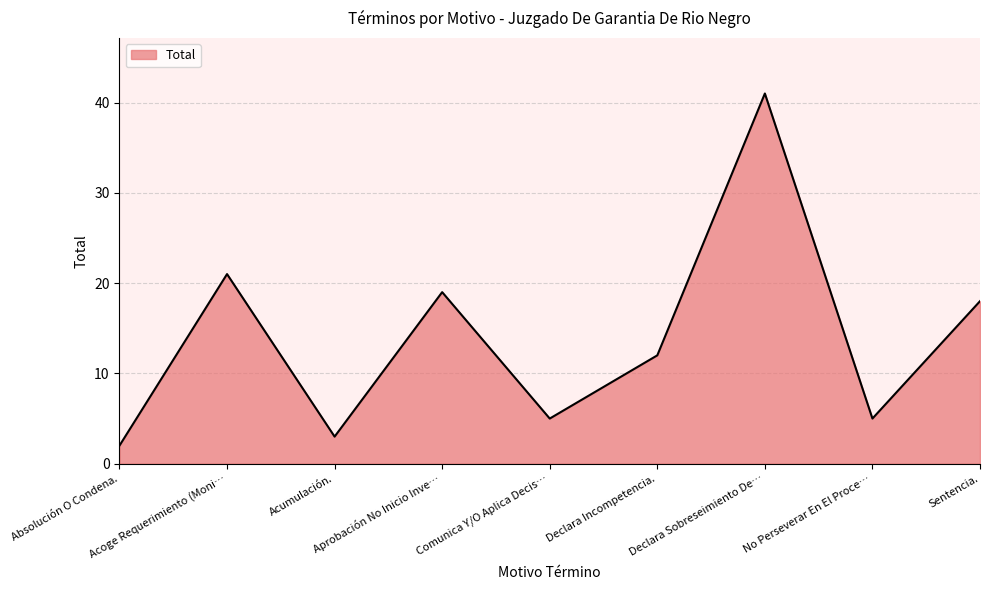

Reading left to right, extract all data points from this chart.

2	21	3	19	5	12	41	5	18